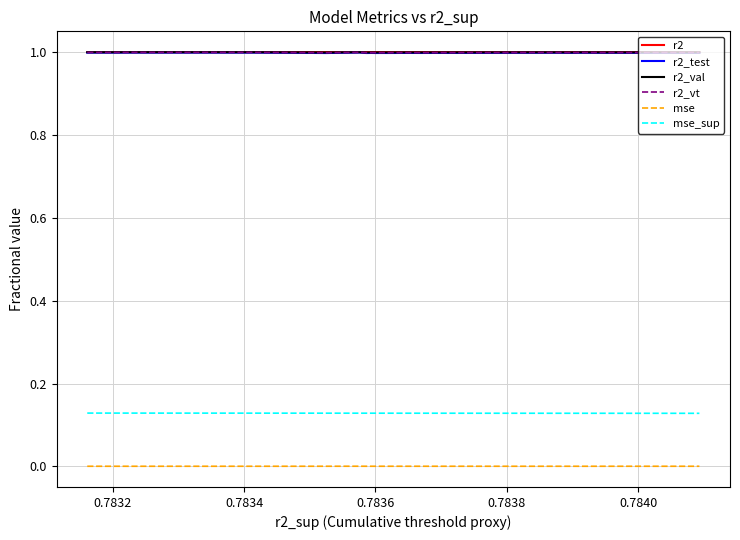

Which series has the largest range (max minus min)?

r2_test